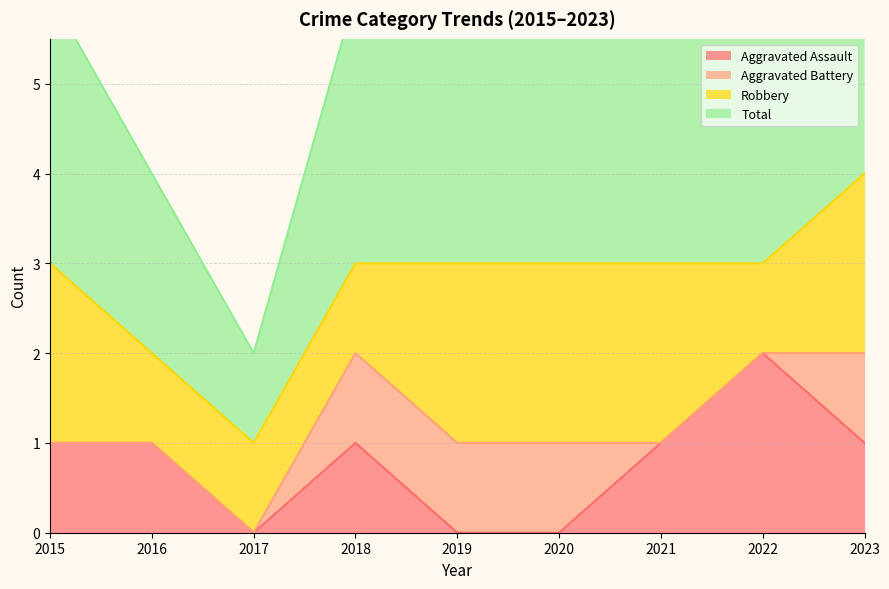

True or false: Aggravated Assault has more than 1 interior local peaks.

True